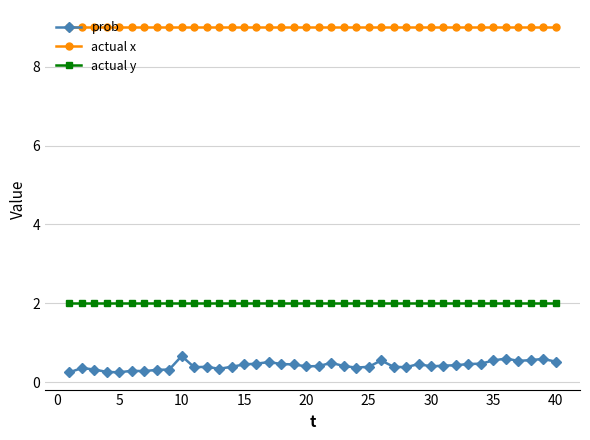

Which series has the largest total across all categories?

actual x